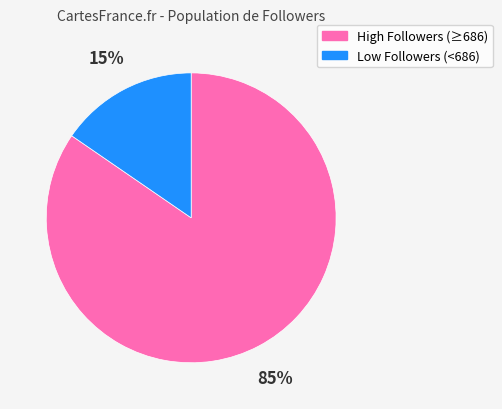

To the nearest percent, what is the average slice percentage?

50%